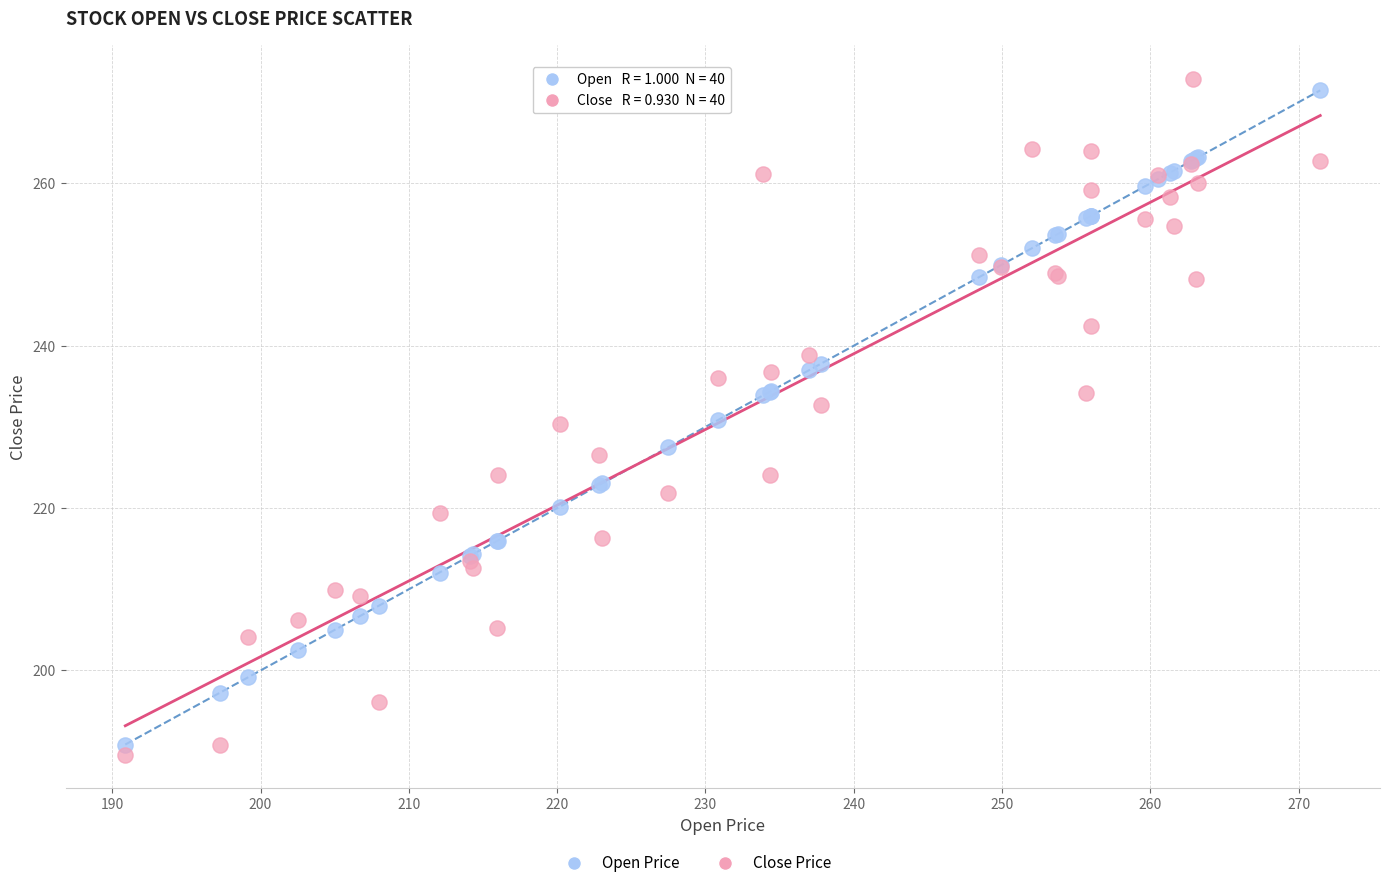

Which series has the largest Y range (max minus min)?

Close Price